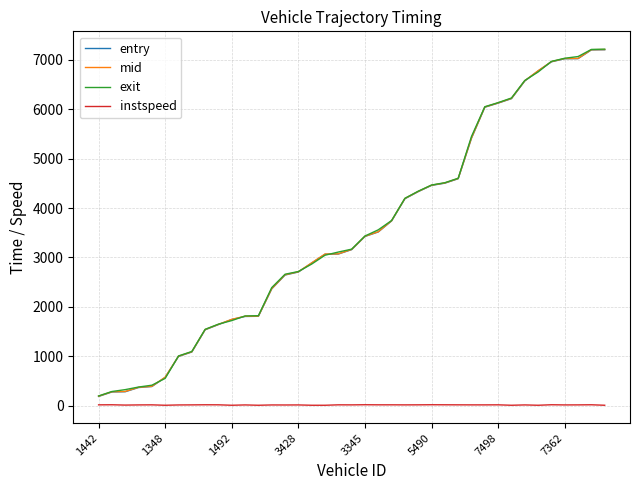

True or false: instspeed and mid cross at least once.

False